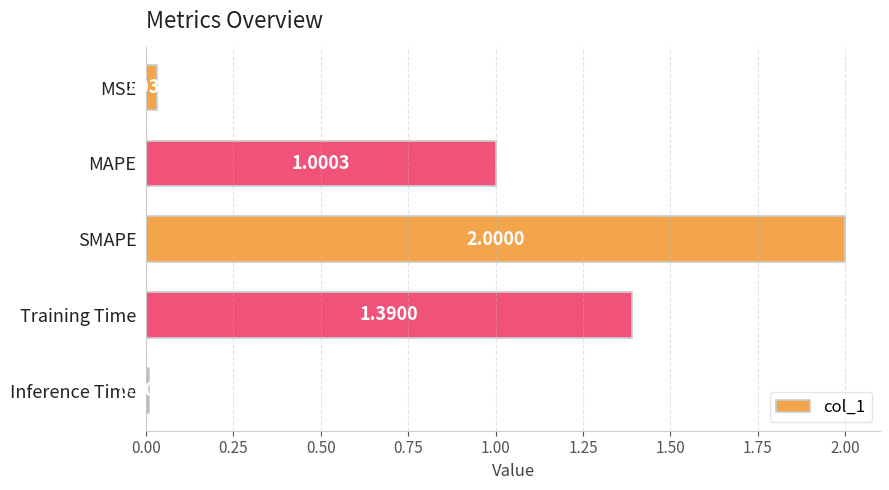

Does the chart contain any negative values?

No